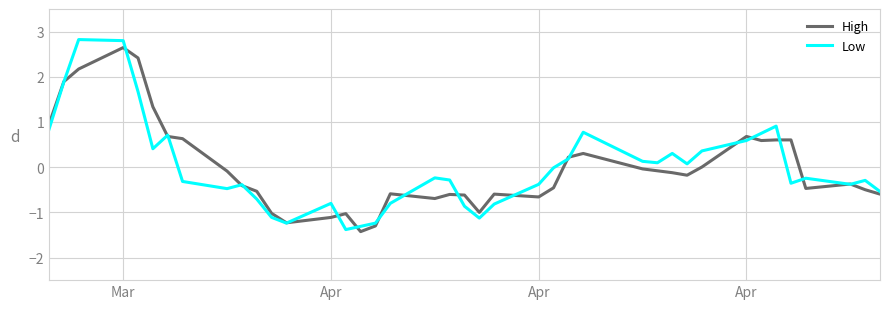

What is the lowest value of the High series?

-1.4